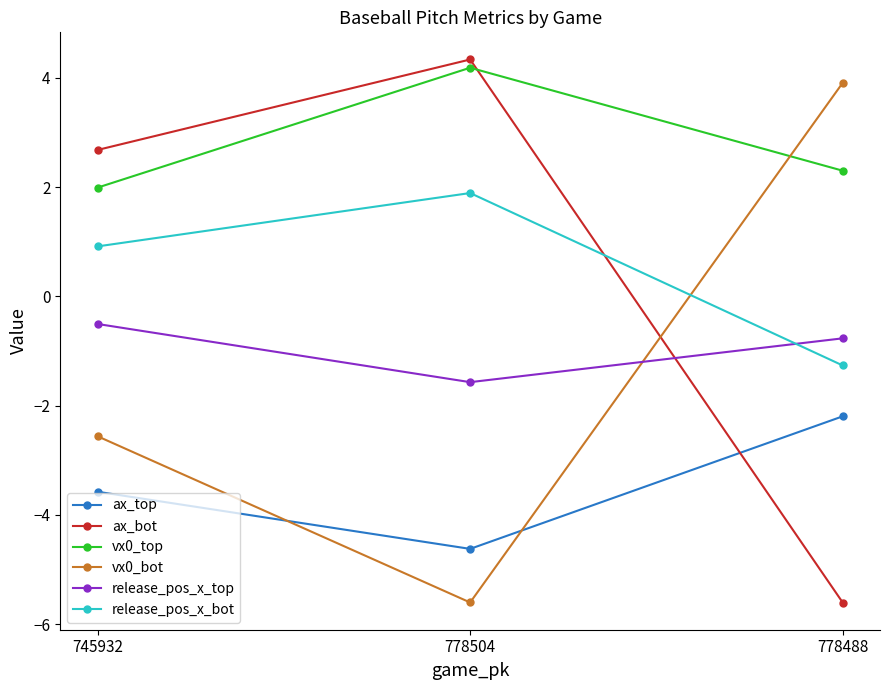

Rank the categories by vx0_top value from lowest to highest.

745932, 778488, 778504